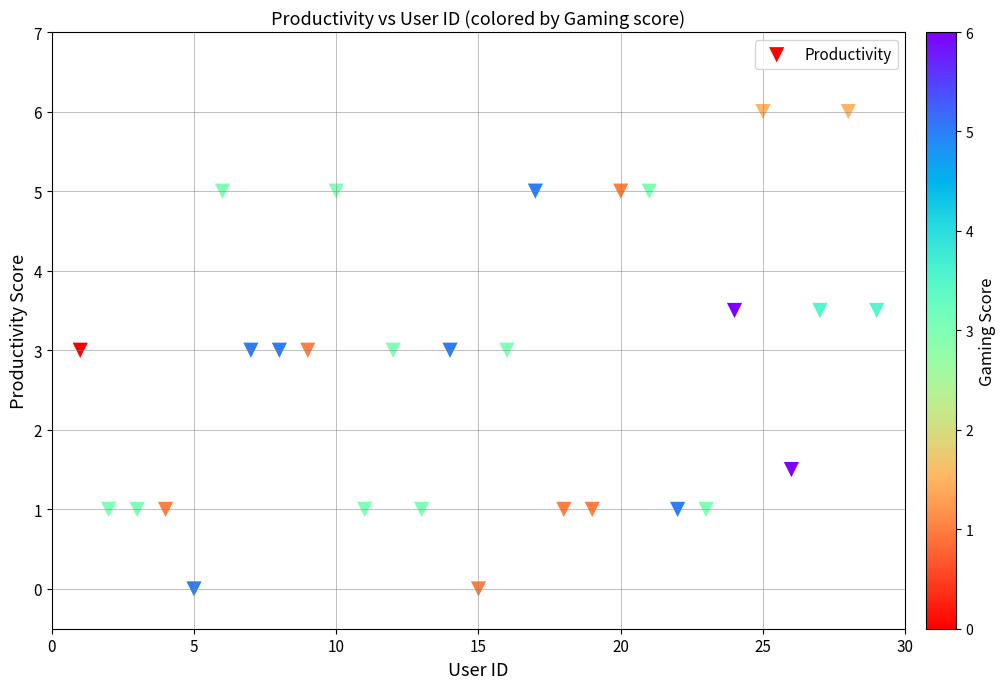

What is the range of Y values (max minus min)?

6.0